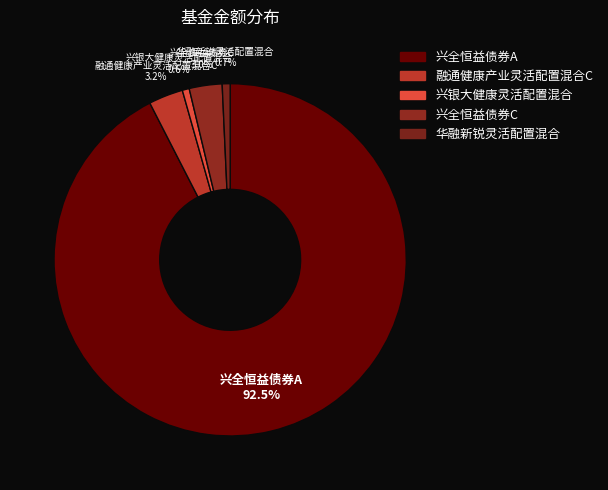

To the nearest percent, what is the average slice percentage?

20%